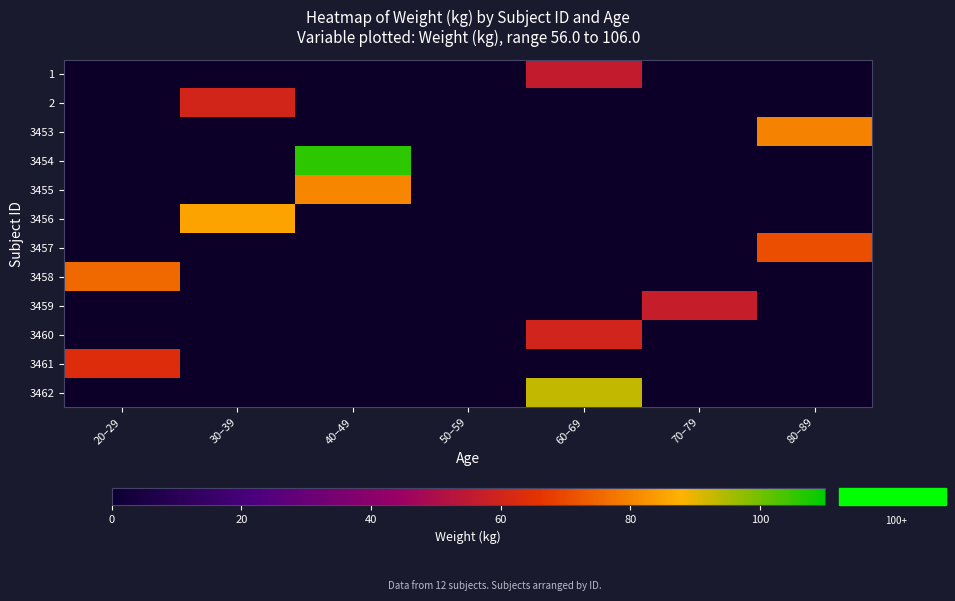

How many distinct data groups are displayed?

12